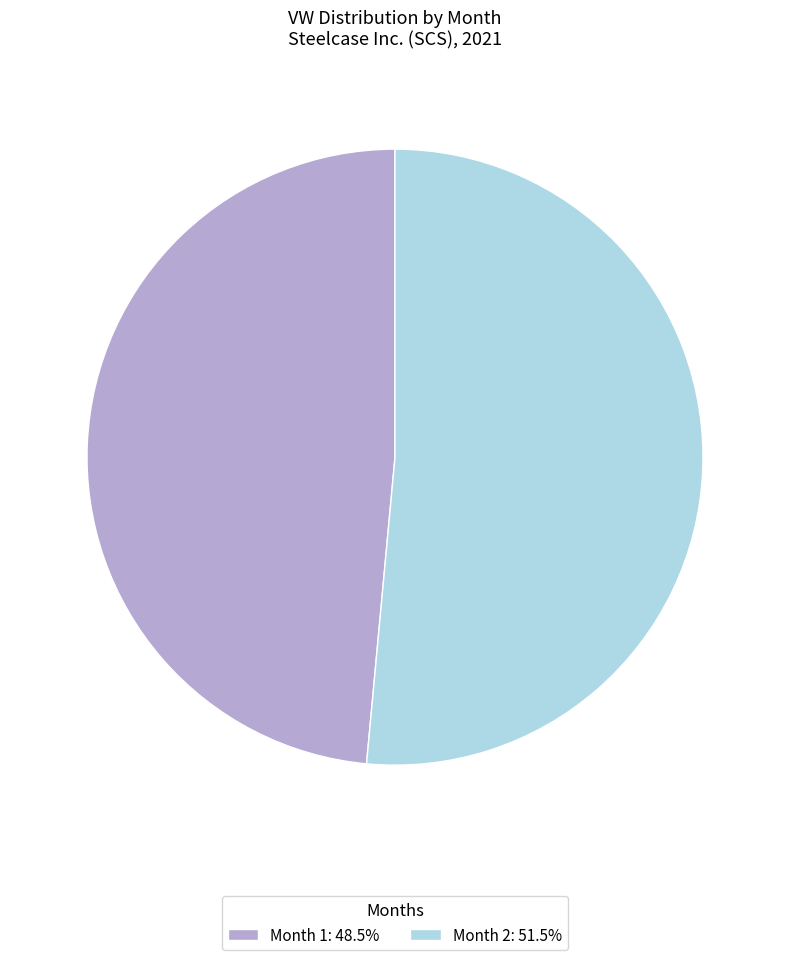

Count the number of slices in the pie.

2